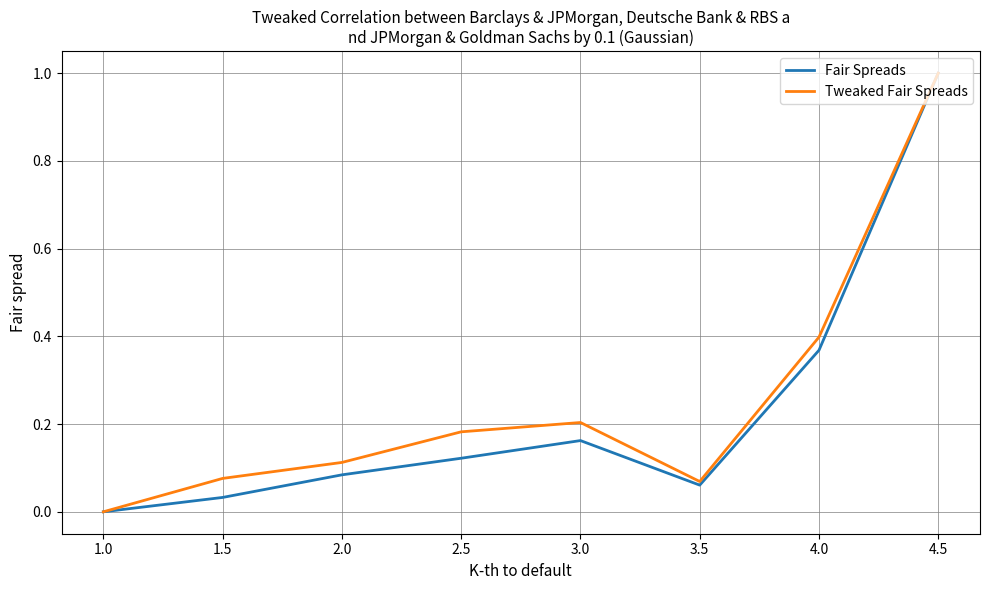

Is it true that Tweaked Fair Spreads equals 1.7 at 4.5?

False